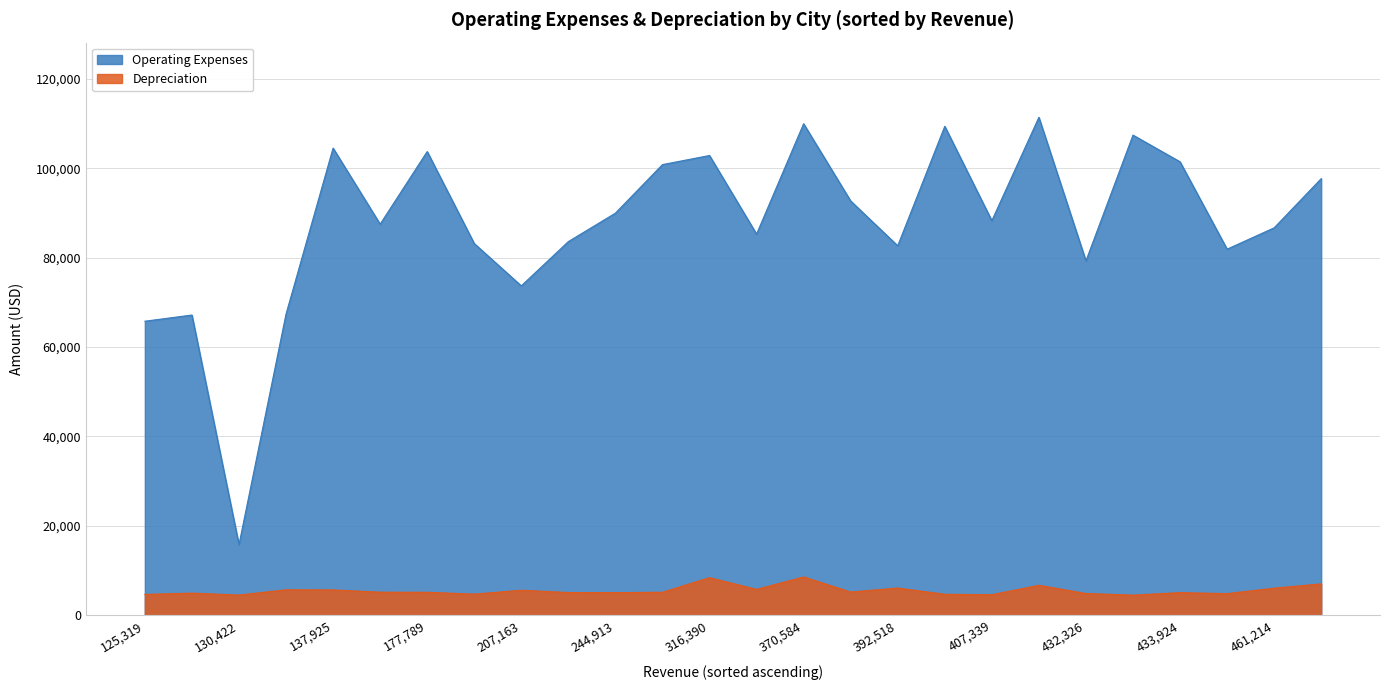

At which label is Operating Expenses closest to 63602?

125,319